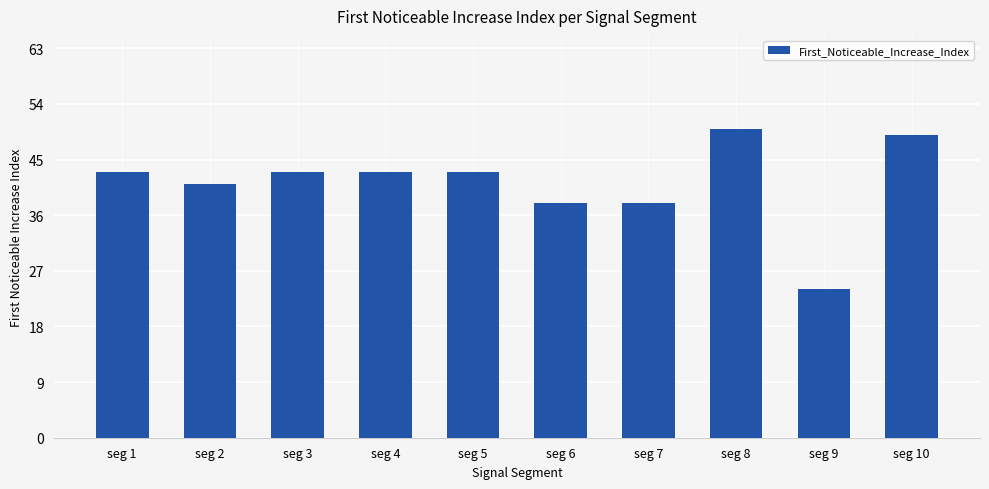

What value does the data have at seg 2?

41